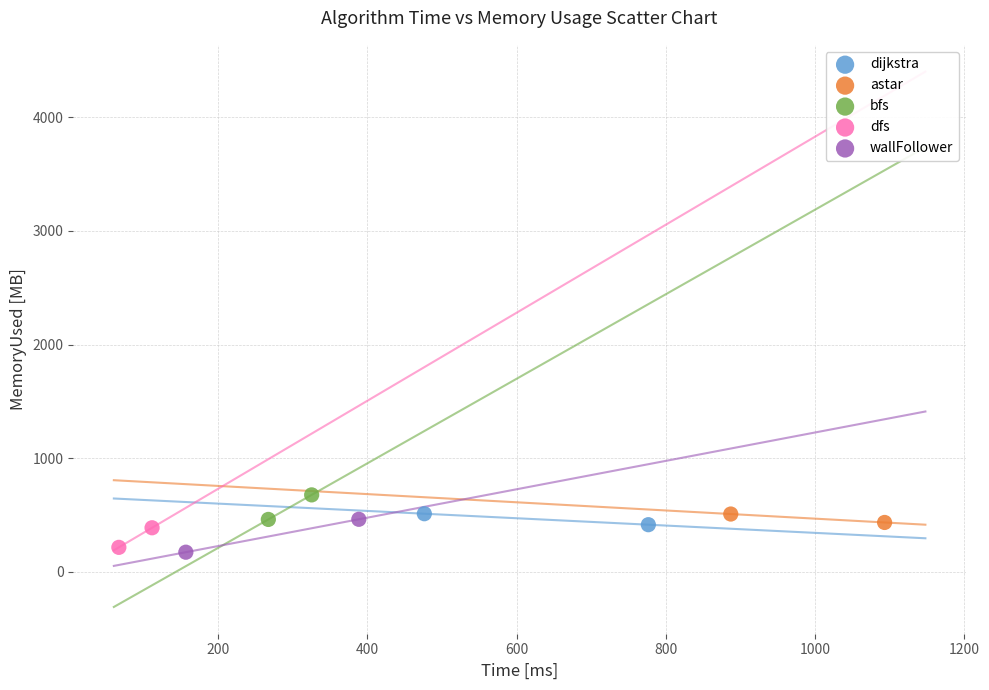

What are all the series names shown in the legend?

dijkstra, astar, bfs, dfs, wallFollower